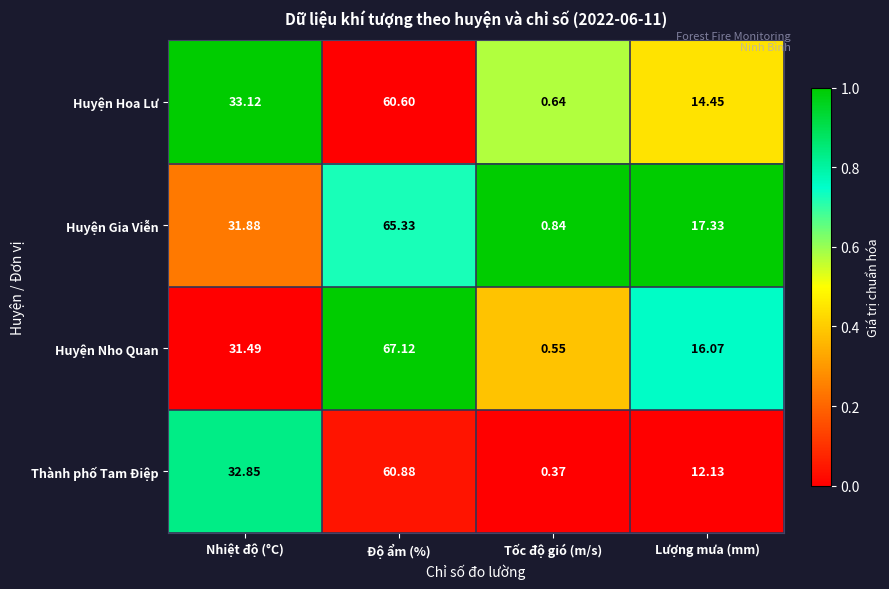

Between Nhiệt độ (°C) and Lượng mưa (mm), which series saw the biggest shift?

Thành phố Tam Điệp